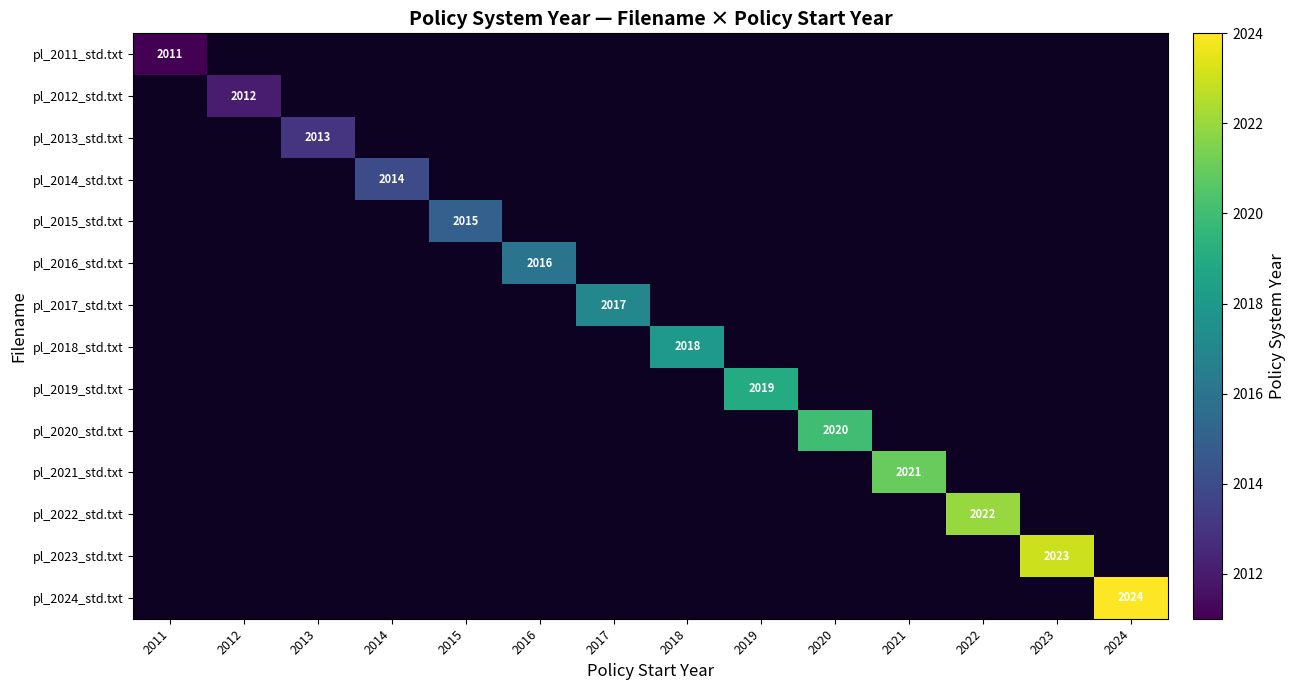

Which has a higher value, 2015 or 2018?

2018